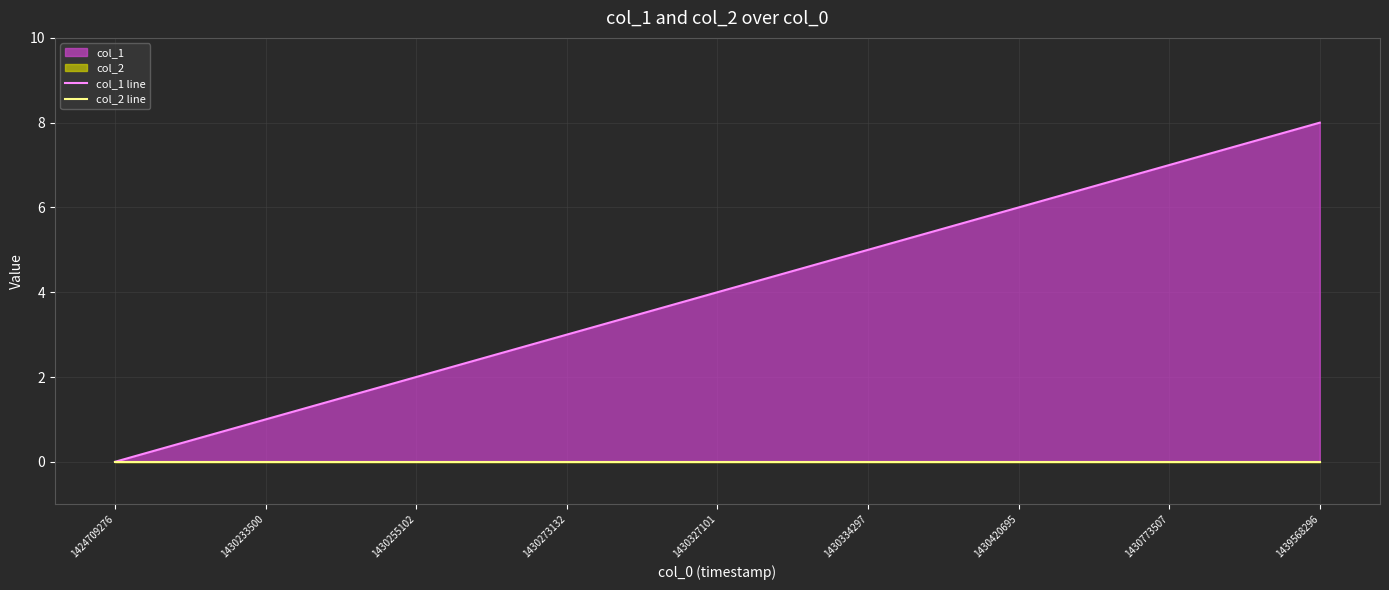

How many data points in col_1 line are above 4?

4